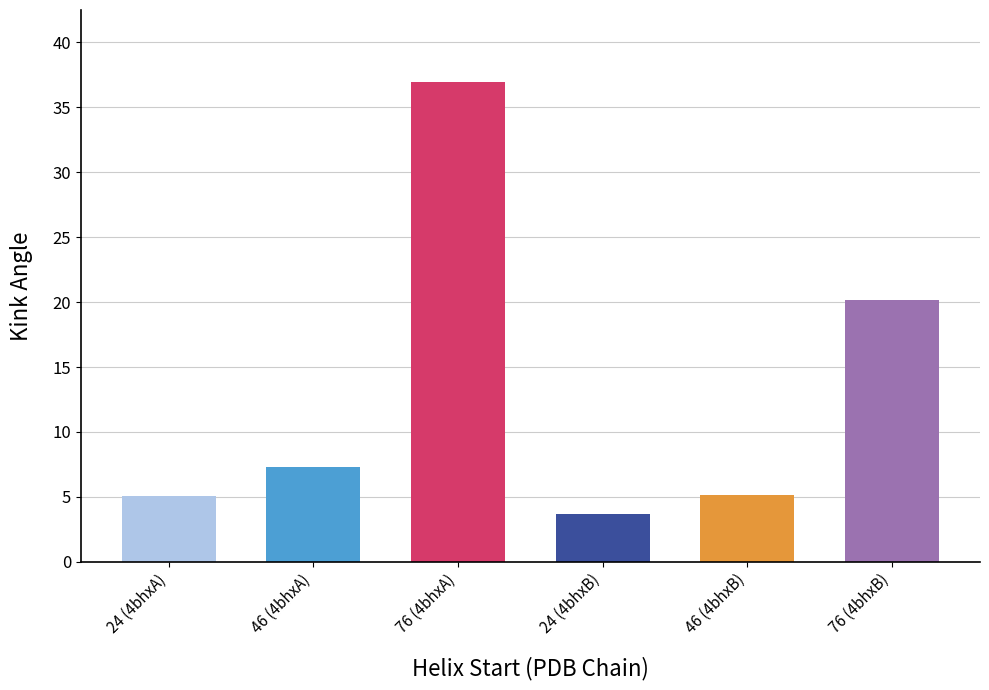

The value at 46 (4bhxB) is 5.2. True or false?

True